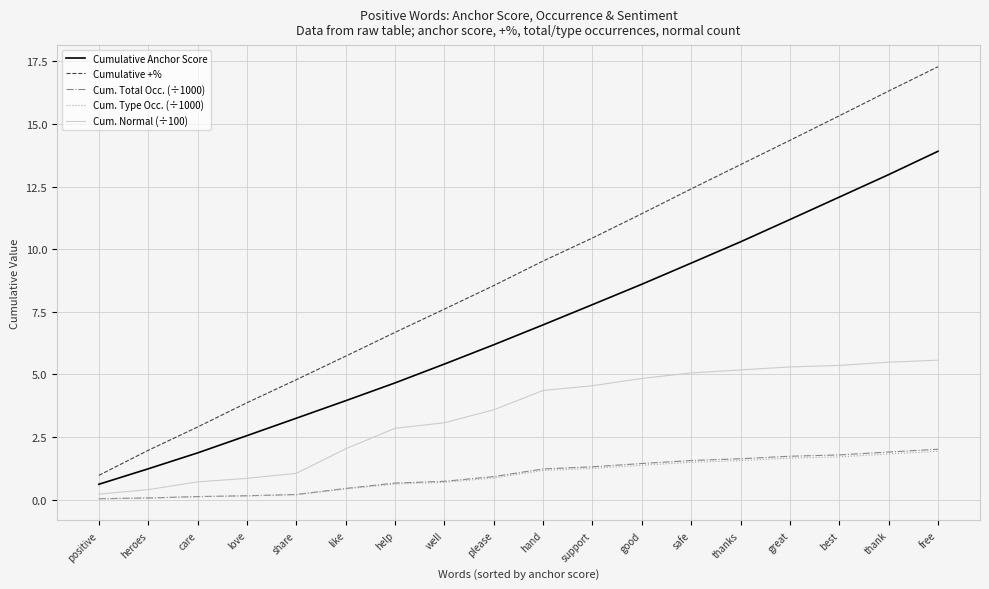

Rank the categories by Cumulative +% value from highest to lowest.

free, thank, best, great, thanks, safe, good, support, hand, please, well, help, like, share, love, care, heroes, positive